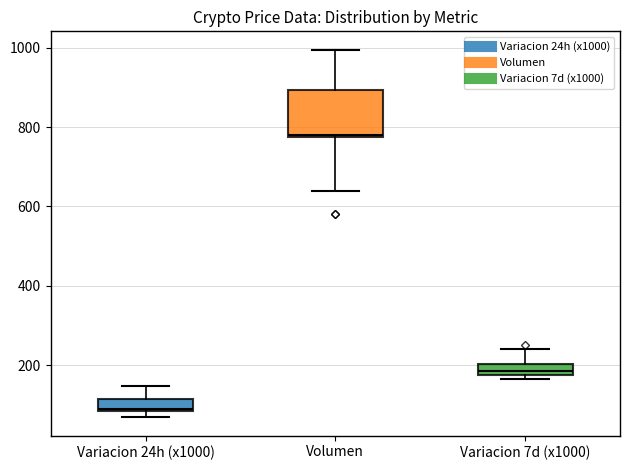

Which box's median line is the lowest?

Variacion 24h (x1000)